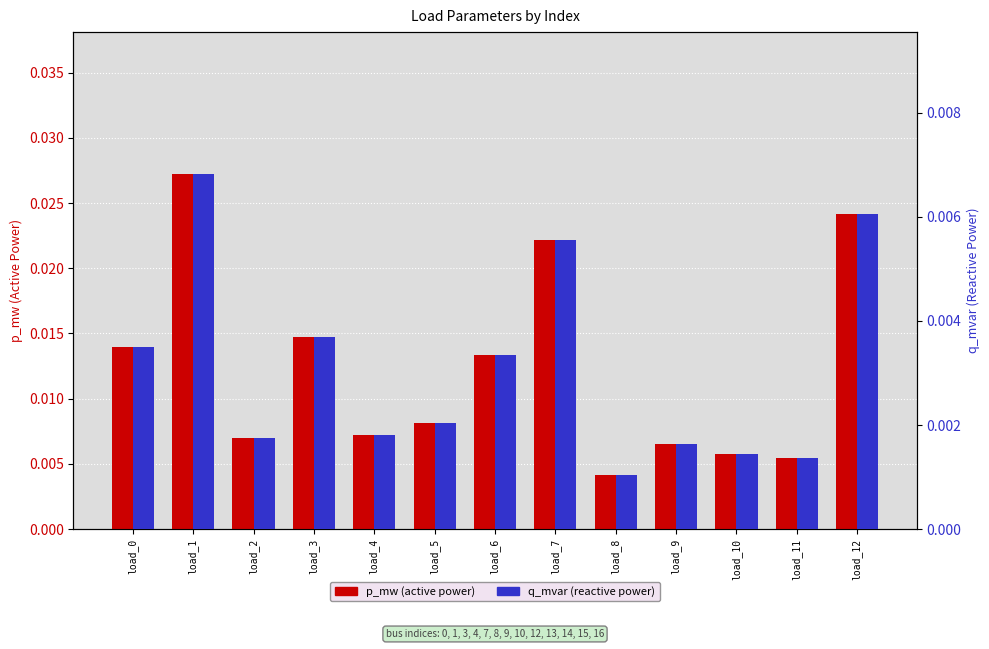

Rank the categories by q_mvar value from lowest to highest.

load_8, load_11, load_10, load_9, load_2, load_4, load_5, load_6, load_0, load_3, load_7, load_12, load_1